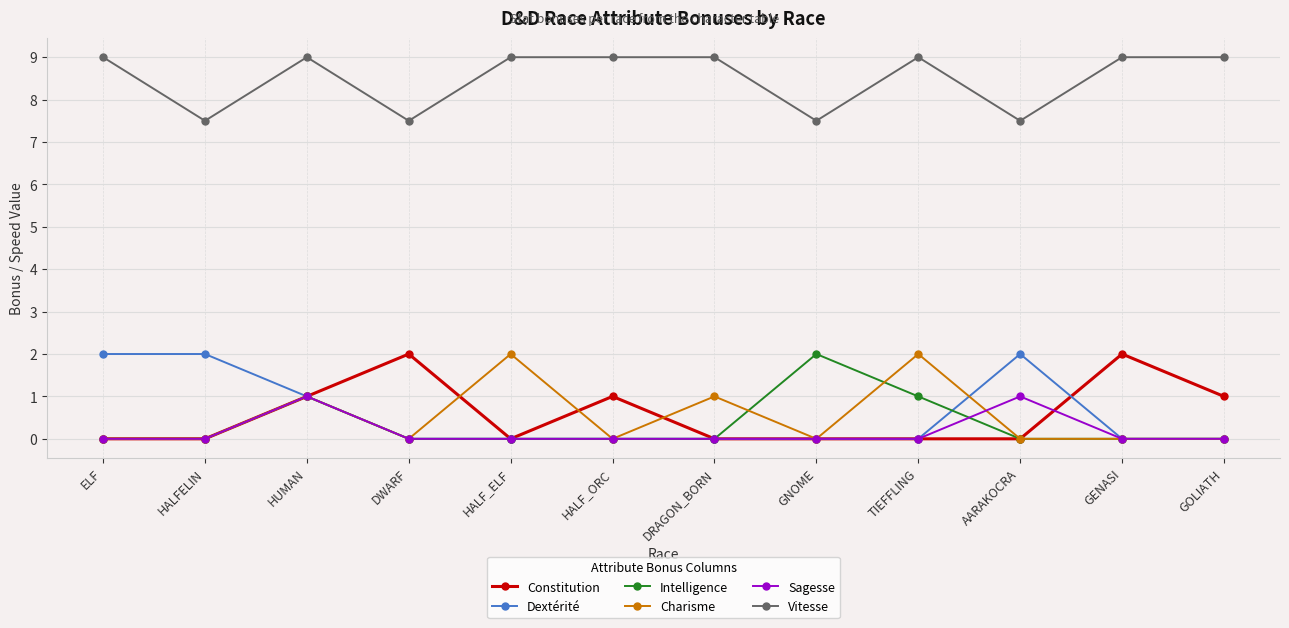

What is the difference between the maximum and minimum values in the Charisme series?

2.0